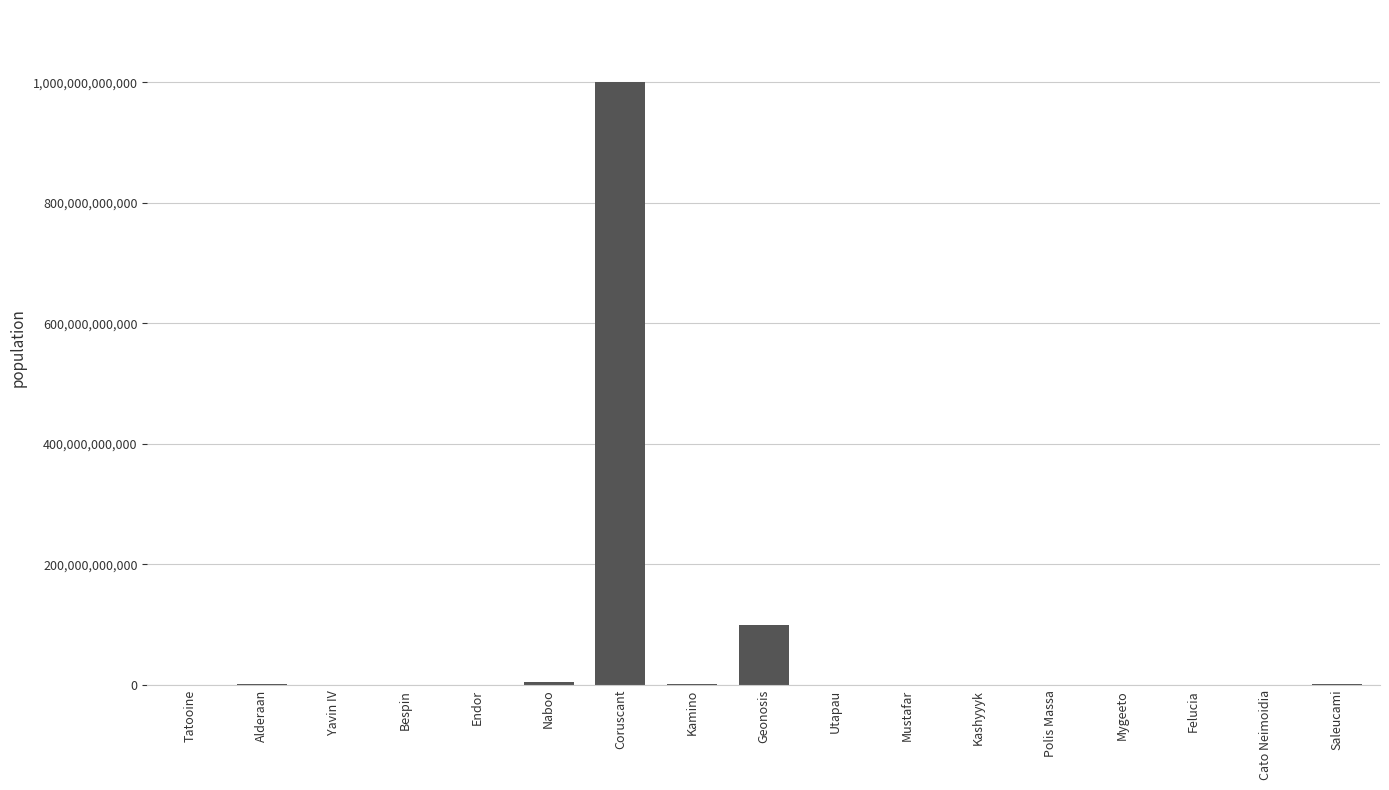

The chart shows a value of 1696712741186 at Coruscant. True or false?

False